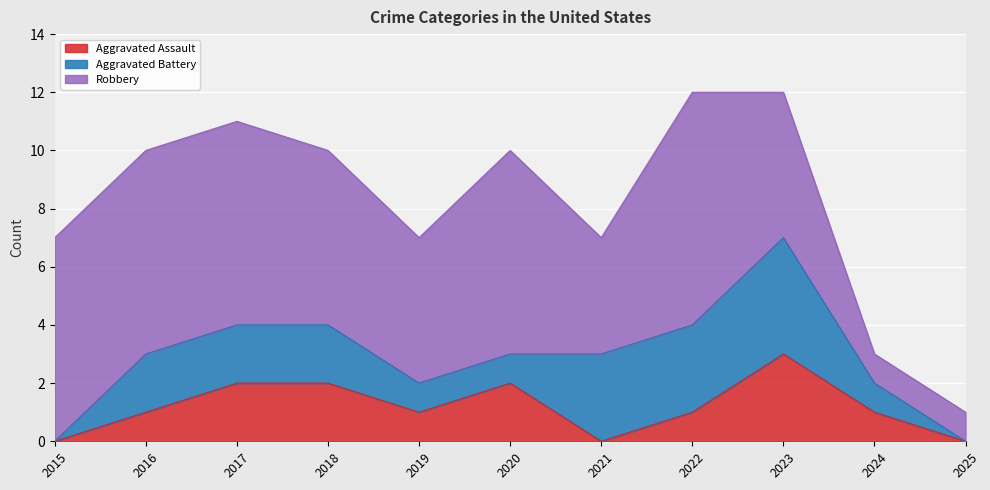

At how many categories does at least one series exceed 4?

8